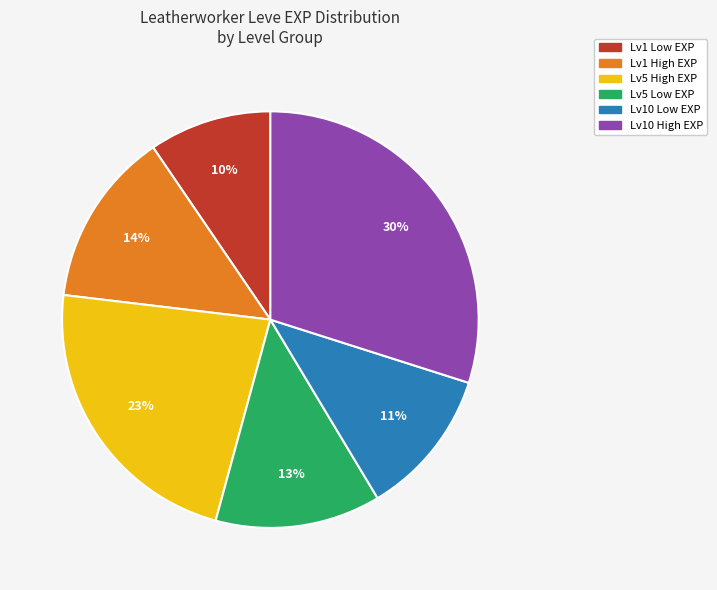

Combined, do Lv5 High EXP and Lv10 Low EXP account for over 50%?

No